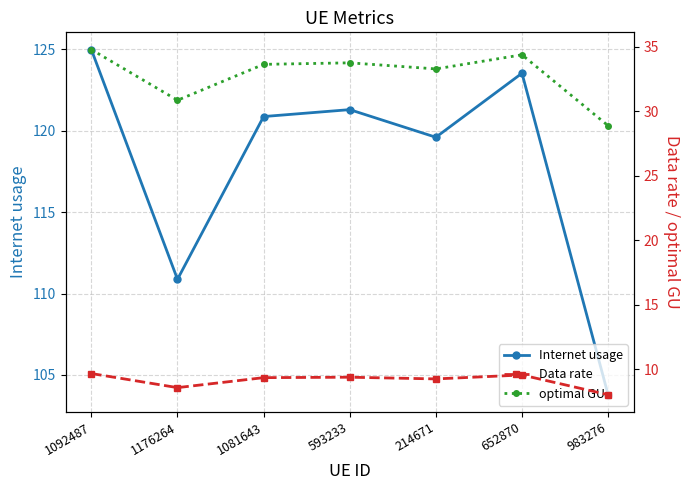

What is the sum of all optimal GU values?

229.5